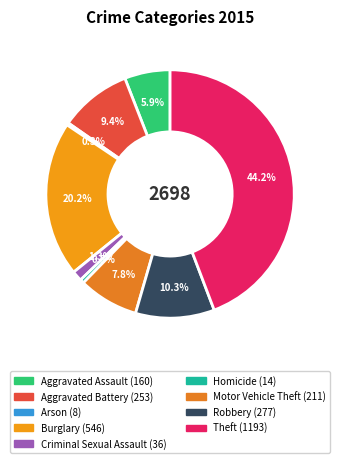

What percentage is the Aggravated Assault slice, to the nearest percent?

6%